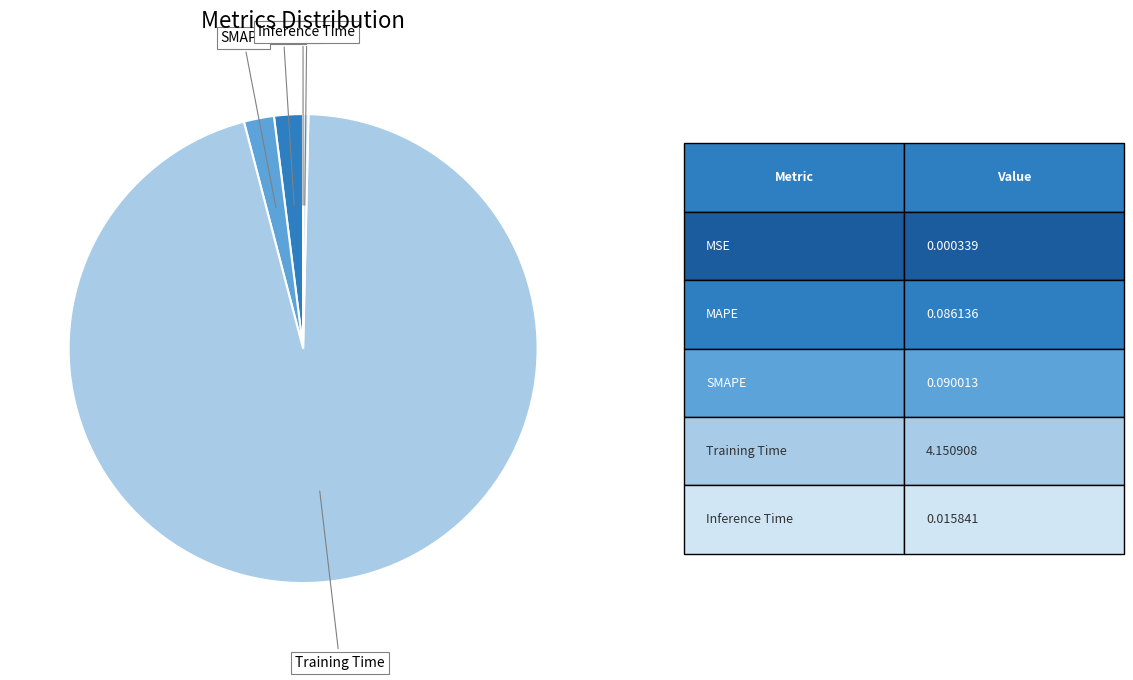

Is there a majority slice in this chart?

Yes